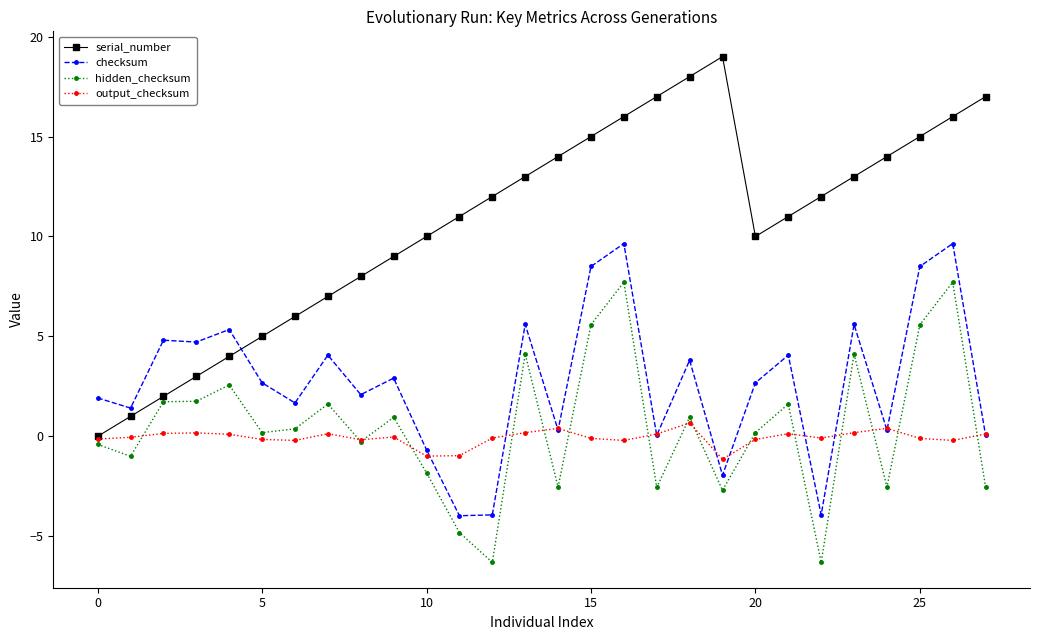

True or false: hidden_checksum and checksum cross at least once.

False